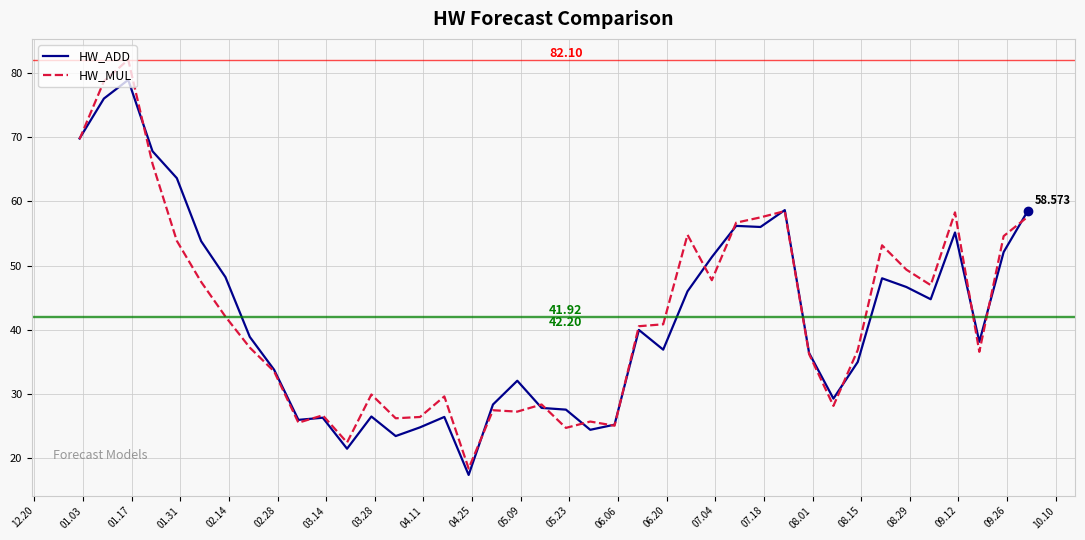

Which series has the widest spread of values?

HW_MUL